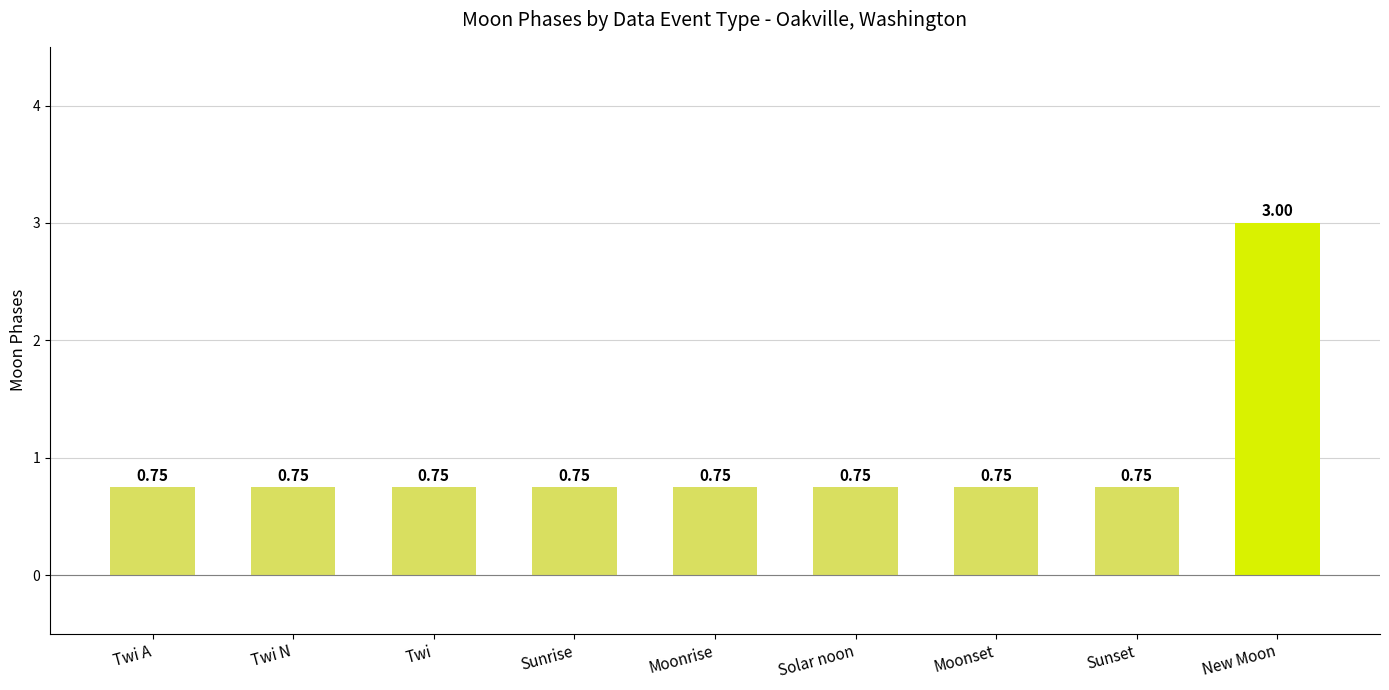

What is the sum of all values?

9.0